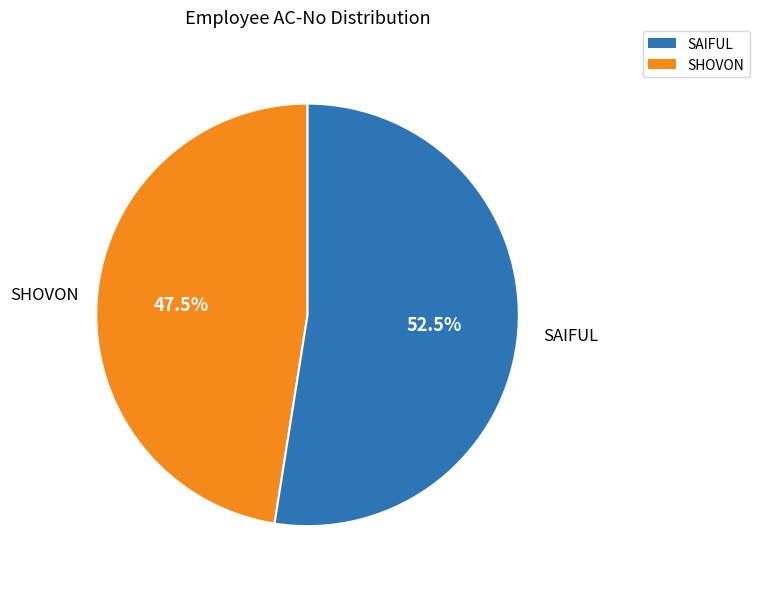

Approximately how many times larger is the value at SAIFUL compared to SHOVON?

1.1